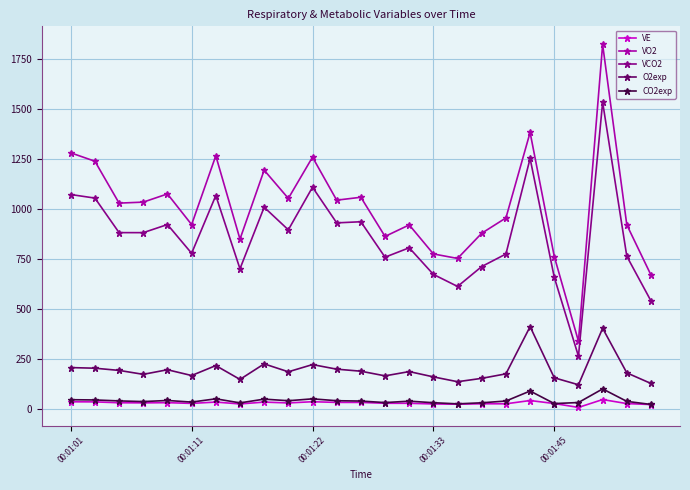

What is the average value of the VE series?

30.0